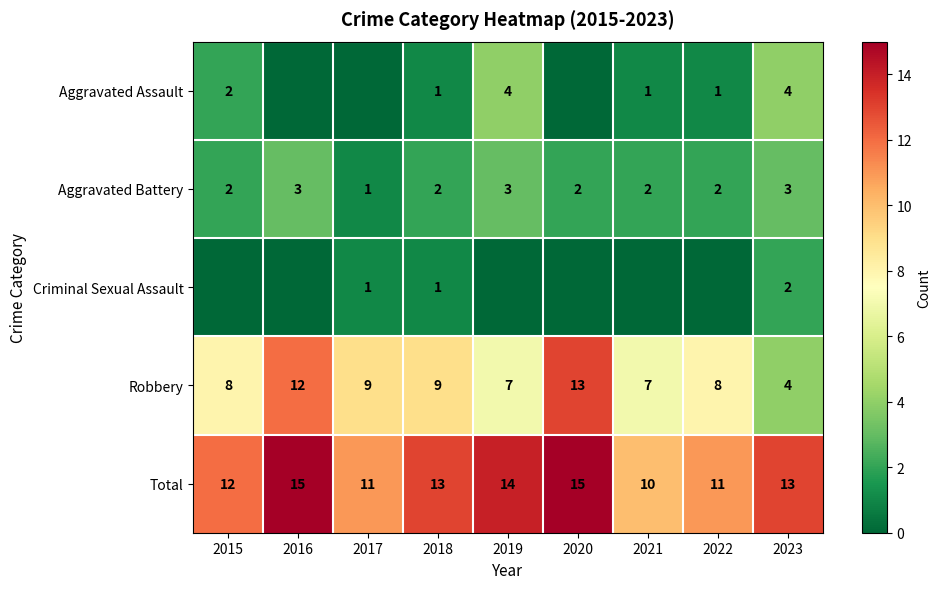

What is the maximum value shown in the chart?

15